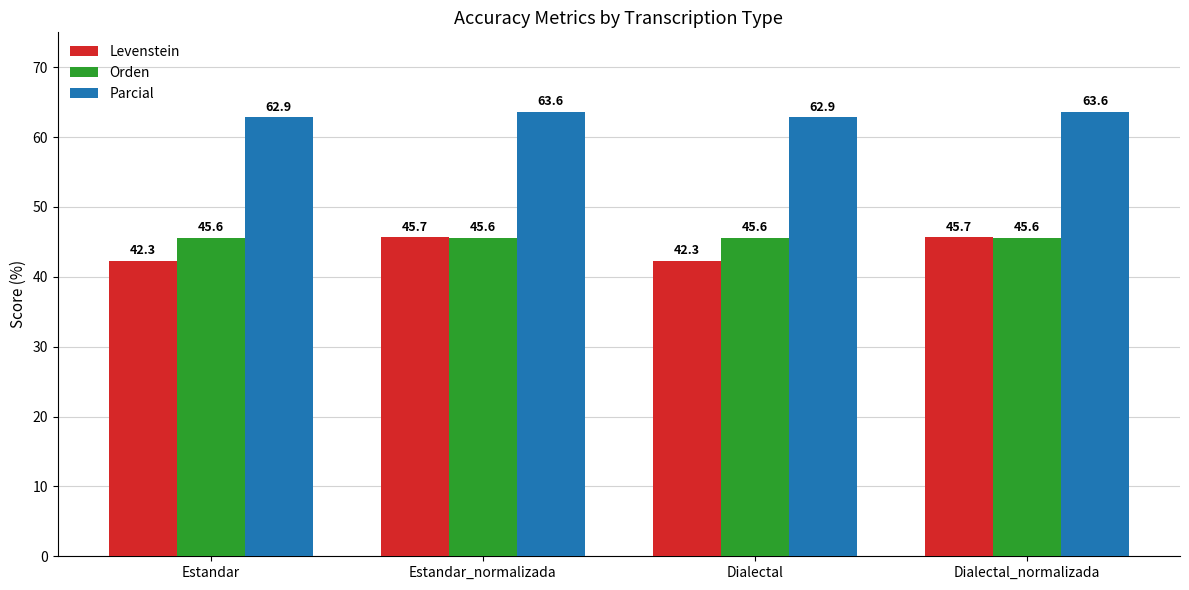

What are all the series names shown in the legend?

Levenstein, Orden, Parcial